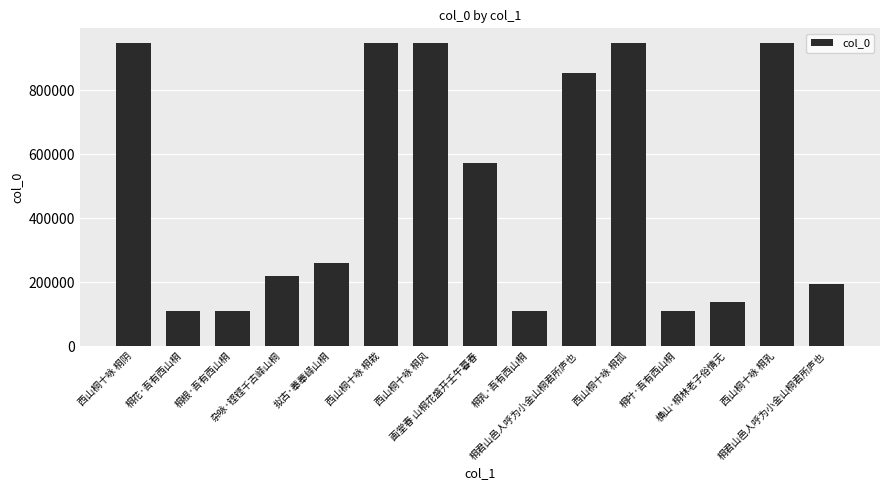

List the labels in order of value, largest first.

西山桐十咏 桐栽, 西山桐十咏 桐孤, 西山桐十咏 桐乳, 西山桐十咏 桐阴, 西山桐十咏 桐风, 桐君山邑人呼为小金山桐君所庐也, 画堂春 山桐花盛开壬午暮春, 拟古·菶菶峄山桐, 杂咏·铿铿千古峄山桐, 桐君山邑人呼为小金山桐君所庐也, 横山·桐林老子俗情无, 桐叶·吾有西山桐, 桐乳·吾有西山桐, 桐花·吾有西山桐, 桐根·吾有西山桐